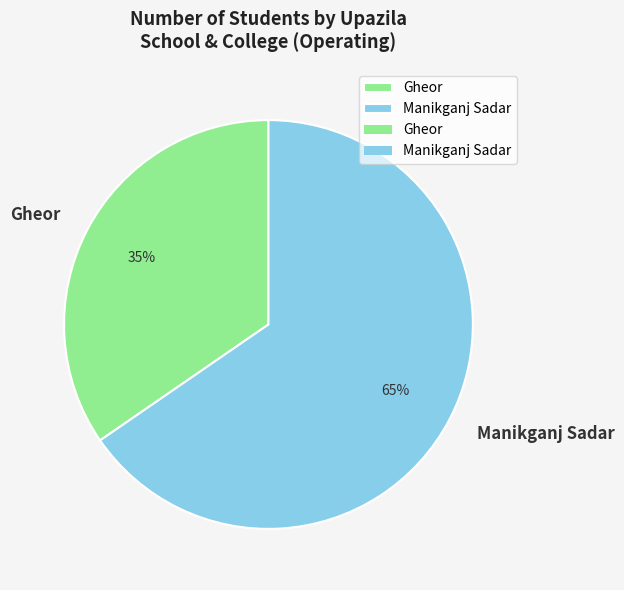

Rank the categories by value from highest to lowest.

Manikganj Sadar, Gheor